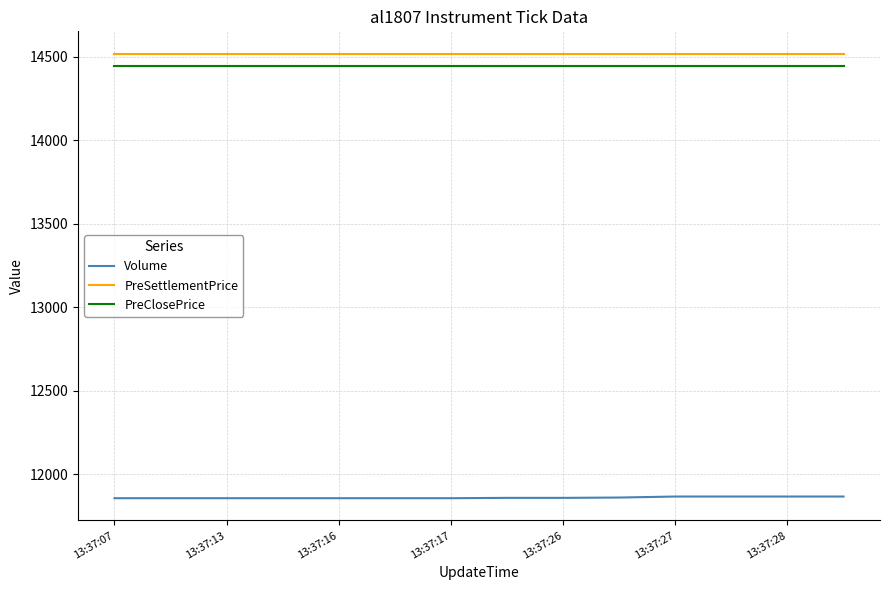

What is the maximum value shown in the chart?

14520